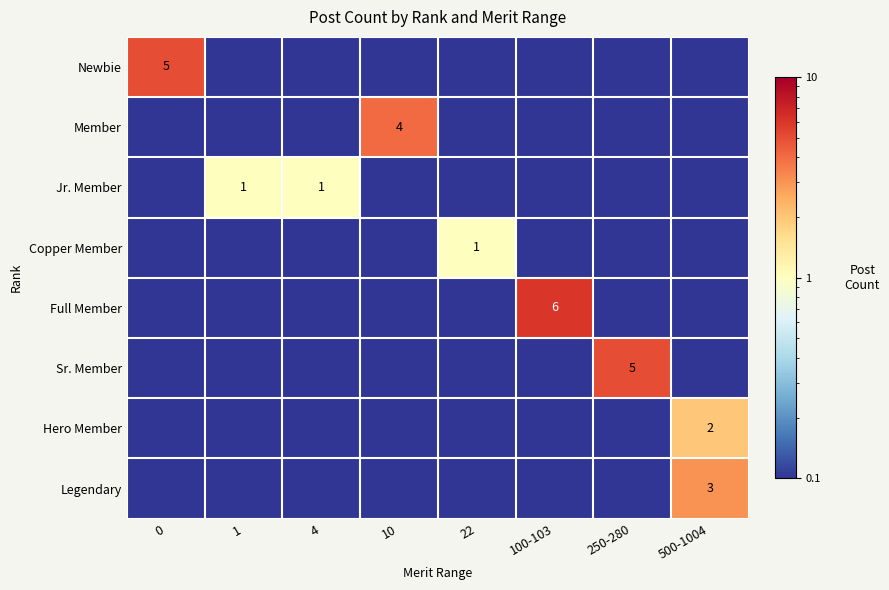

The value of Legendary at 0 is 0.1. True or false?

True